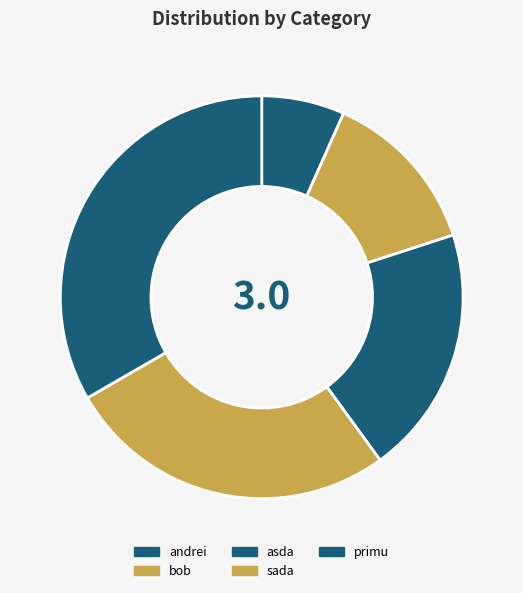

Does bob account for over 50% of the chart?

No